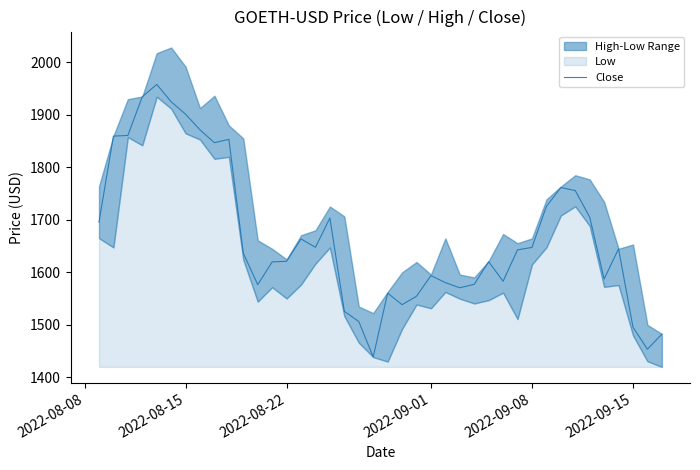

What is the average value?

1667.7